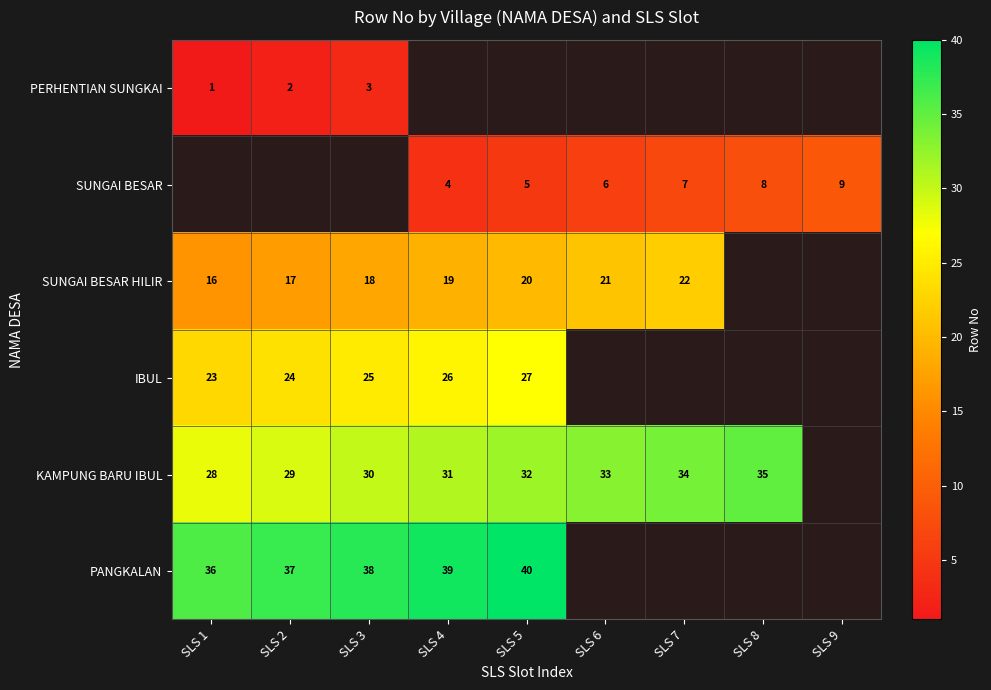

The value of KAMPUNG BARU IBUL at SLS 6 is 58. True or false?

False